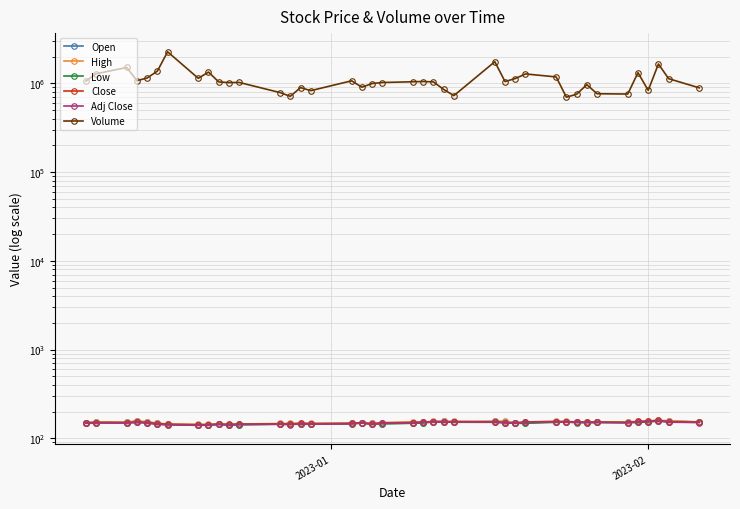

How many interior local valleys does the Open series have?

9